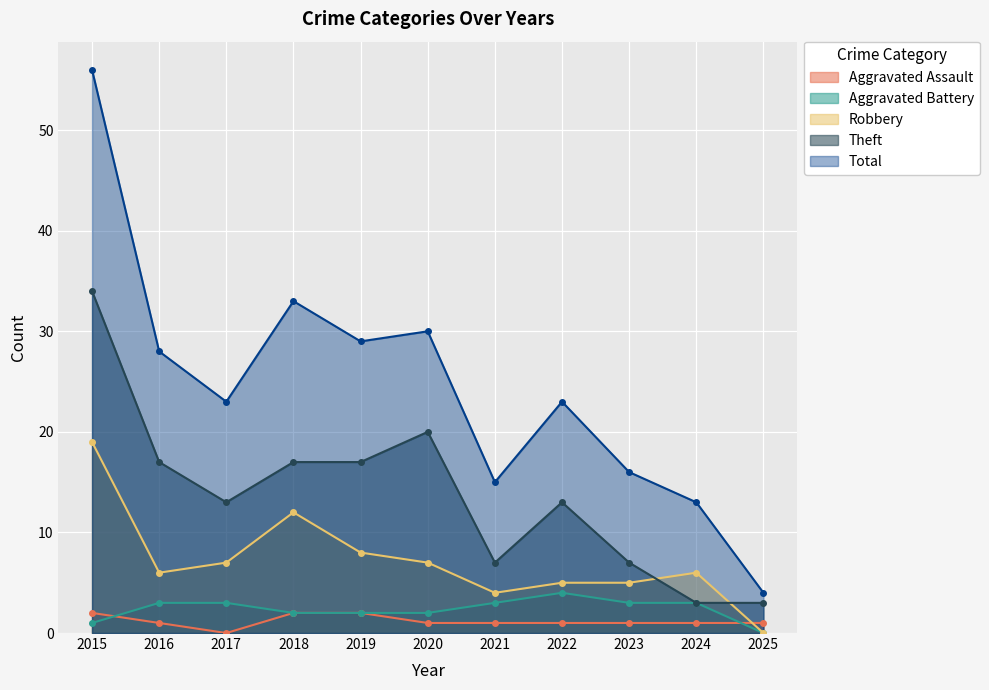

What is the value of the Total point at the 7th from the left?

15